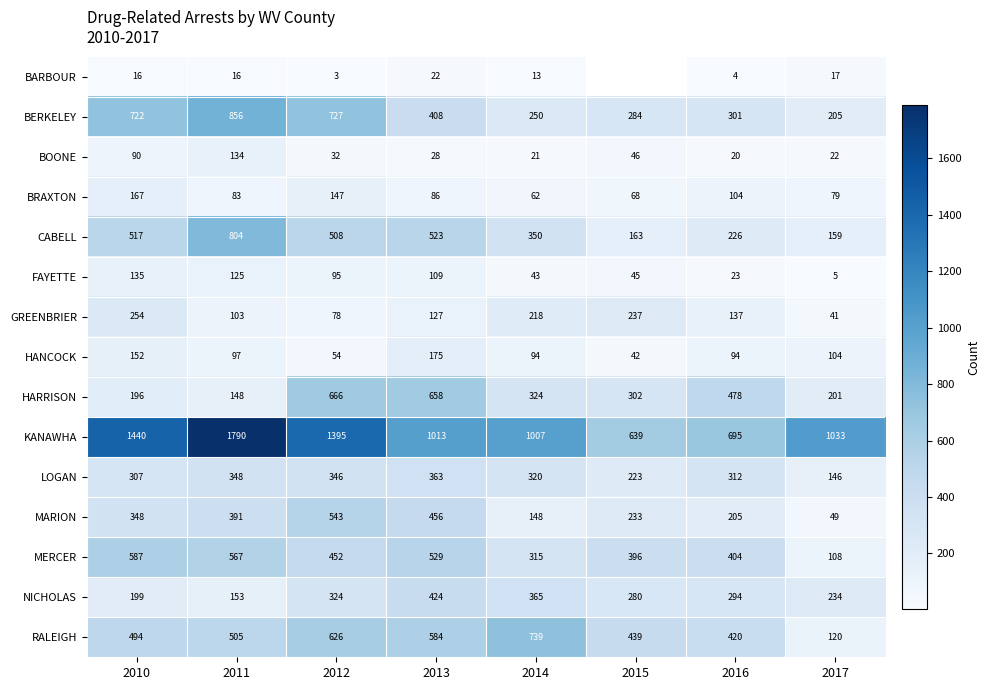

What is the average value of the BRAXTON series?

100